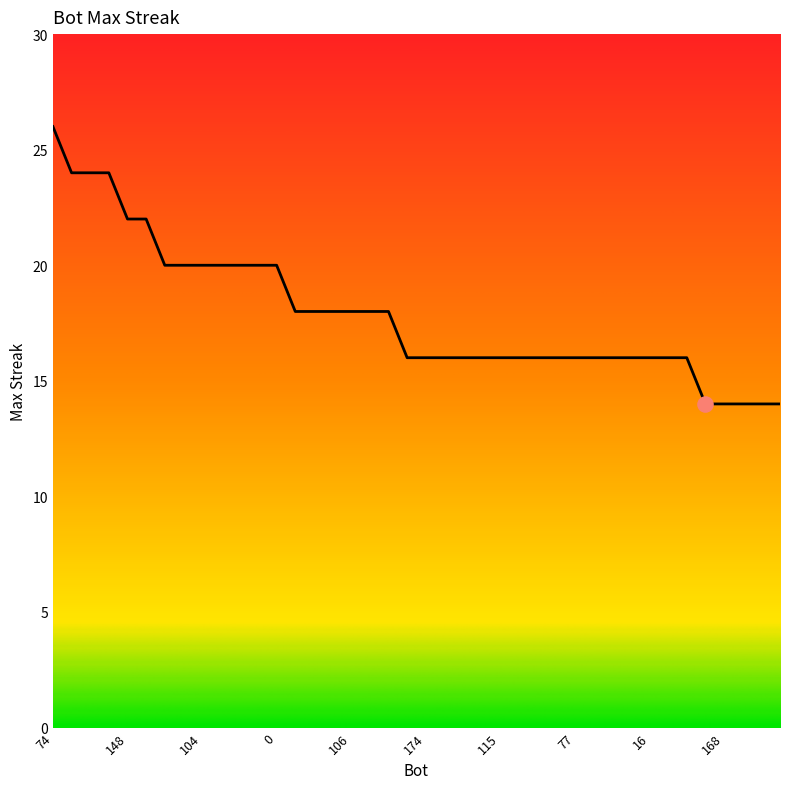

What is the maximum value shown in the chart?

26